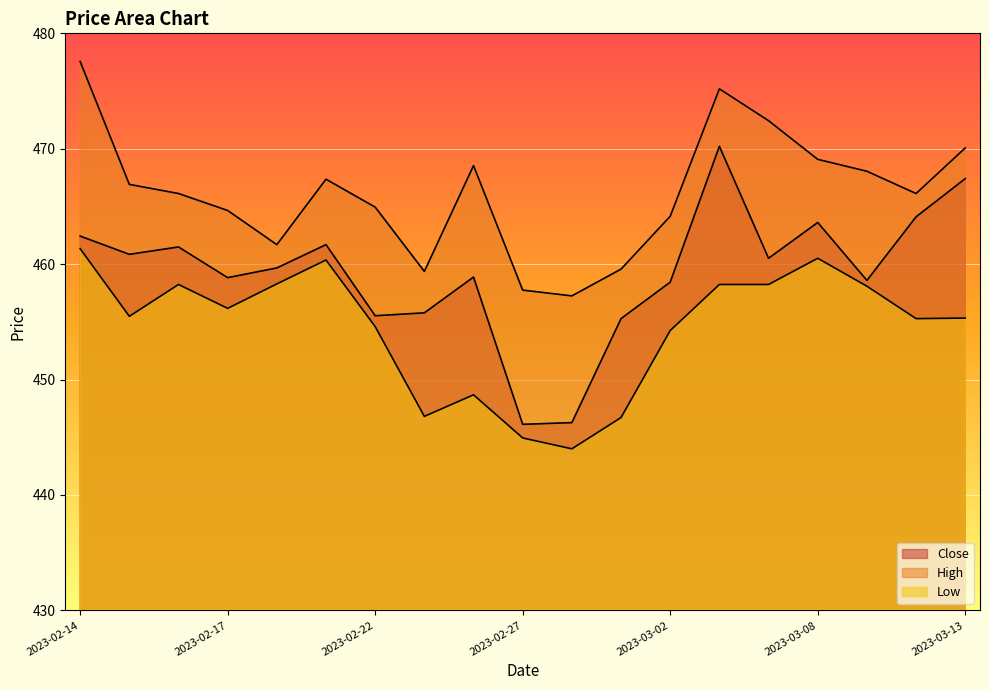

At how many categories does at least one series exceed 477?

1